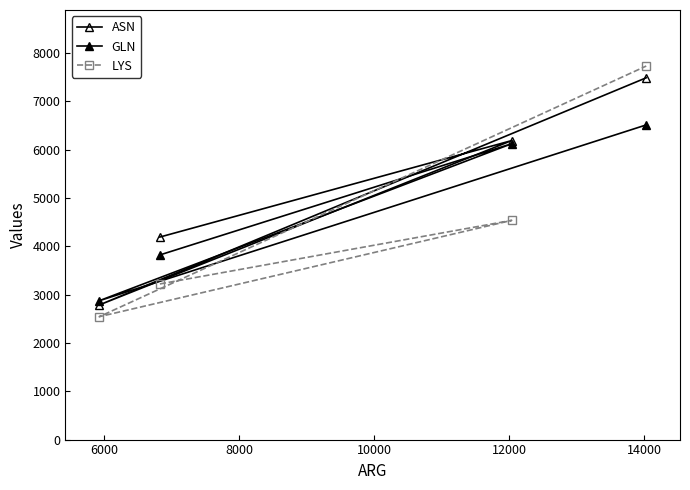

How many categories are shown in the chart?

4